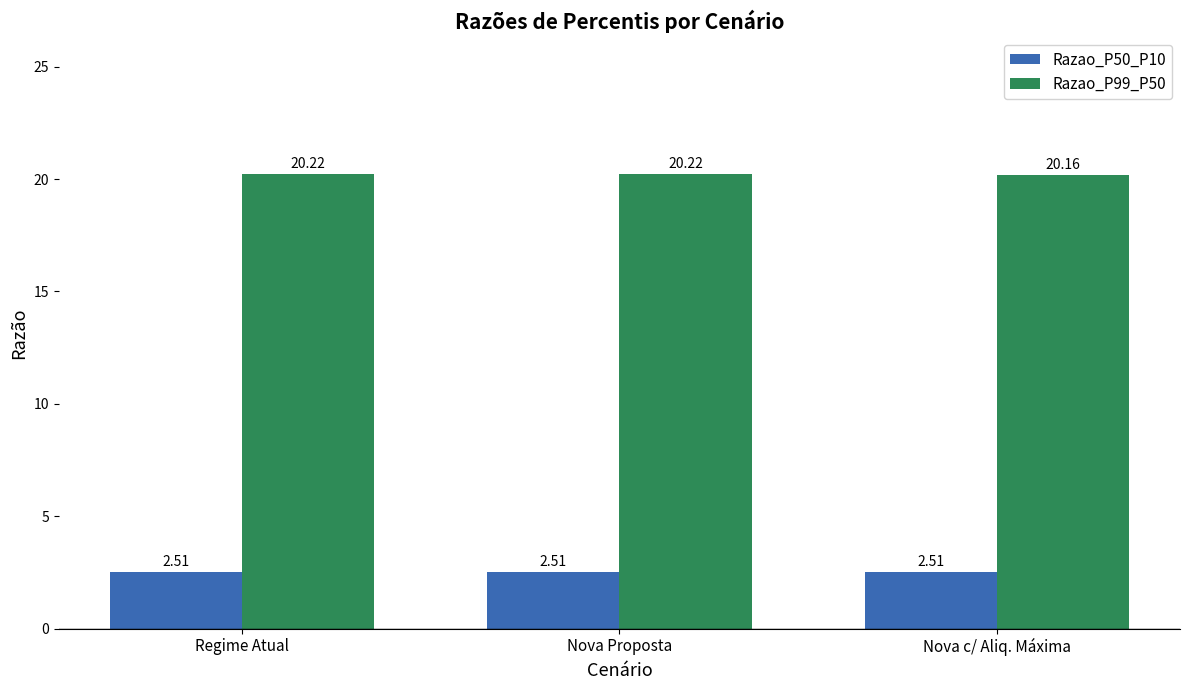

Reading left to right, what are all the values shown in this chart?

Razao_P50_P10: Regime Atual=2.5	Nova Proposta=2.5	Nova c/ Aliq. Máxima=2.5
Razao_P99_P50: Regime Atual=20.2	Nova Proposta=20.2	Nova c/ Aliq. Máxima=20.2